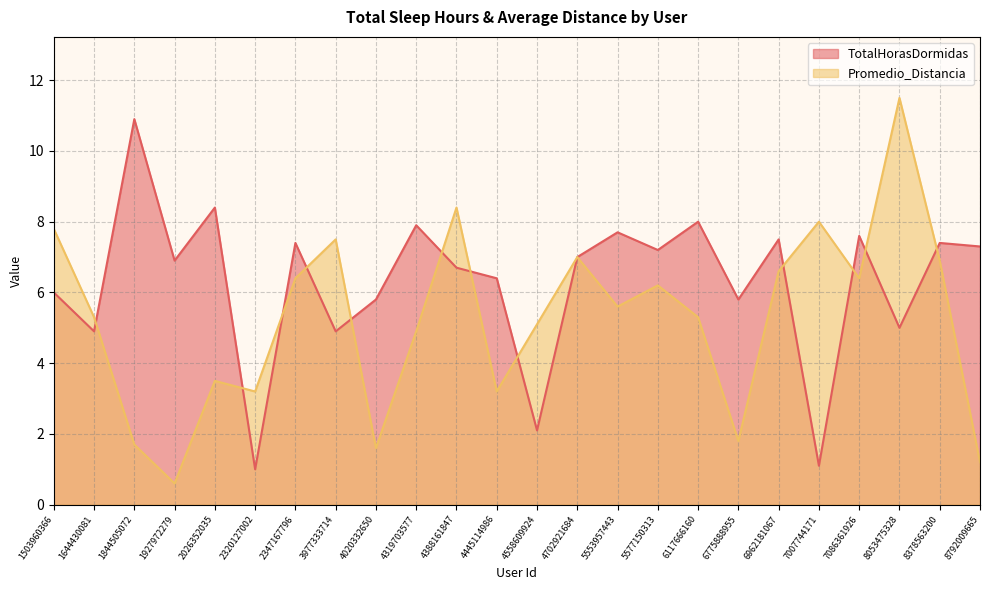

Reading left to right, transcribe all the data shown in this chart.

TotalHorasDormidas: 6.0	4.9	10.9	6.9	8.4	1.0	7.4	4.9	5.8	7.9	6.7	6.4	2.1	7.0	7.7	7.2	8.0	5.8	7.5	1.1	7.6	5.0	7.4	7.3
Promedio_Distancia: 7.8	5.3	1.7	0.6	3.5	3.2	6.4	7.5	1.6	4.9	8.4	3.2	5.1	7.0	5.6	6.2	5.3	1.8	6.6	8.0	6.4	11.5	6.9	1.2